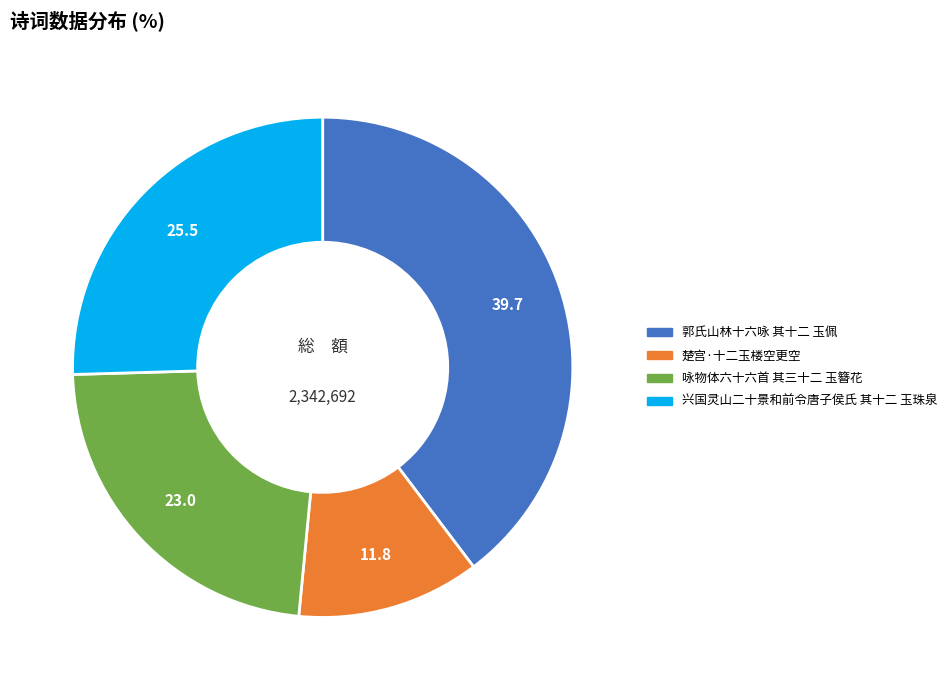

Rank the categories by value from lowest to highest.

楚宫·十二玉楼空更空, 咏物体六十六首 其三十二 玉簪花, 兴国灵山二十景和前令唐子侯氏 其十二 玉珠泉, 郭氏山林十六咏 其十二 玉佩